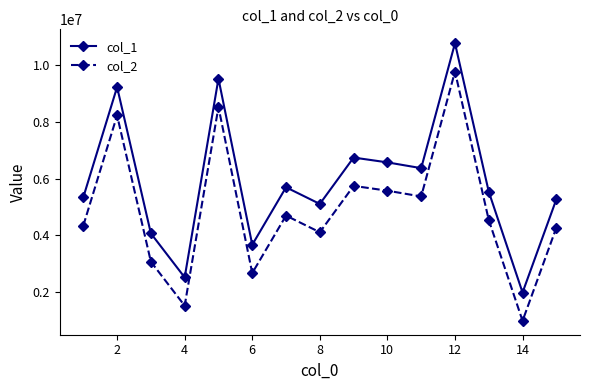

True or false: col_1 and col_2 cross at least once.

False